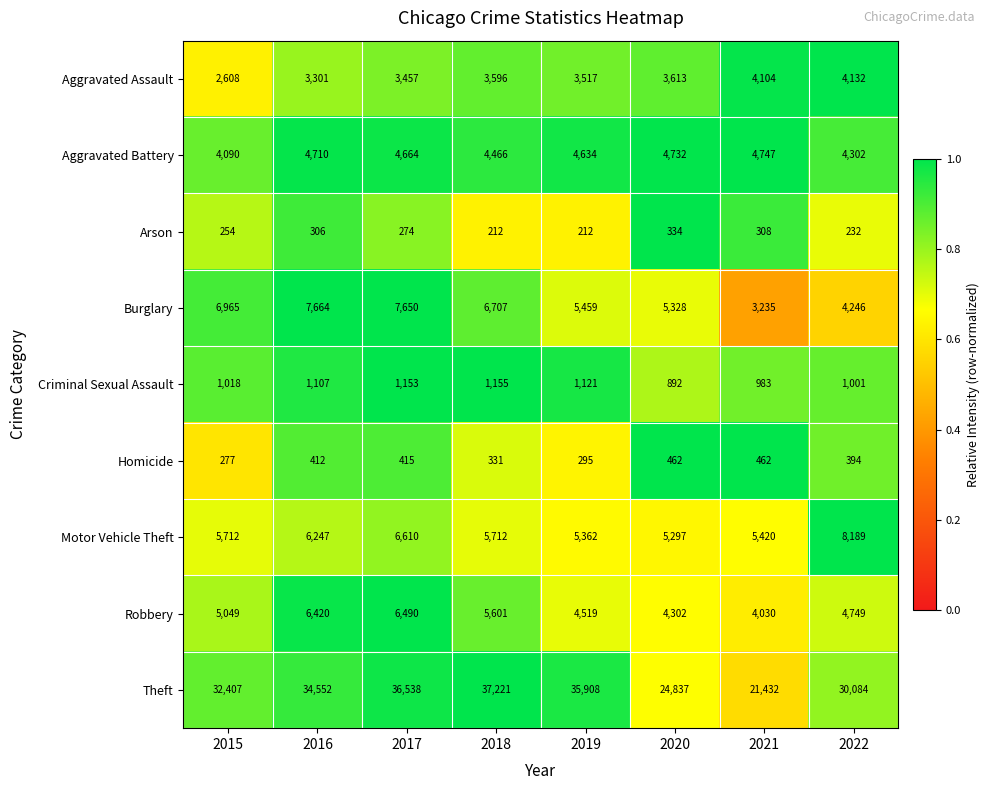

Where is Criminal Sexual Assault nearest to the value 1023?

2015